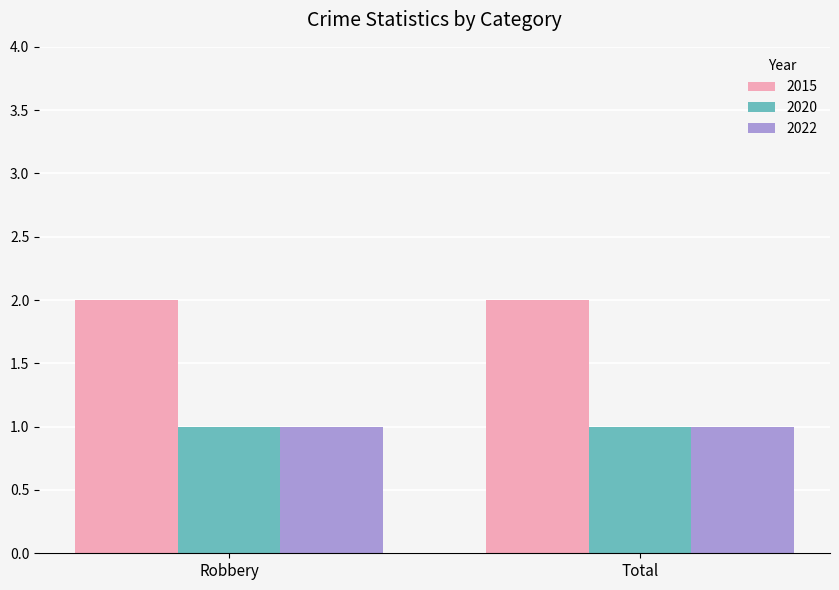

Is the value of 2022 at Robbery greater than the value of 2015 at Total?

No